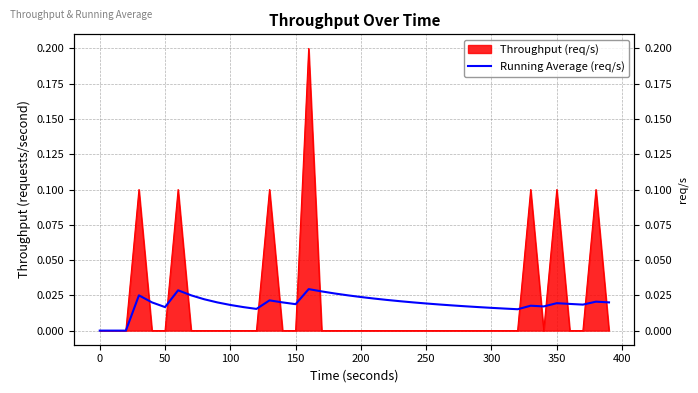

What position from the left is 350?

36